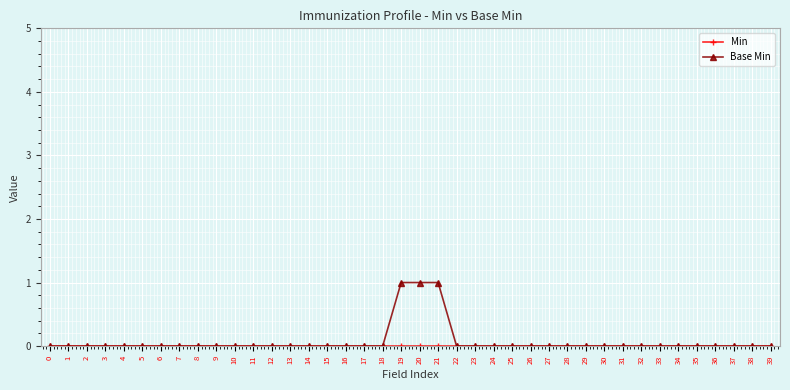

True or false: Base Min has a value of 0 at 23.

False